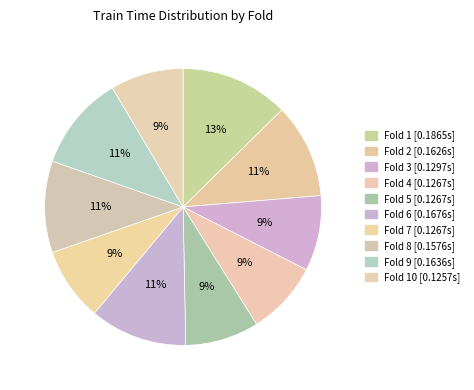

What is the smallest slice in the pie chart?

Fold 10